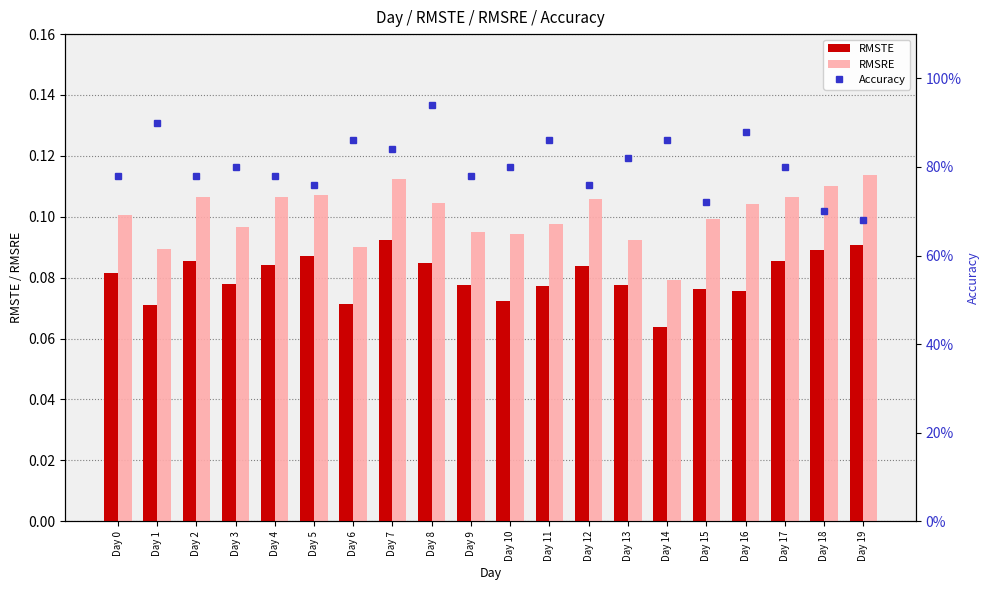

How many groups of bars are there?

20